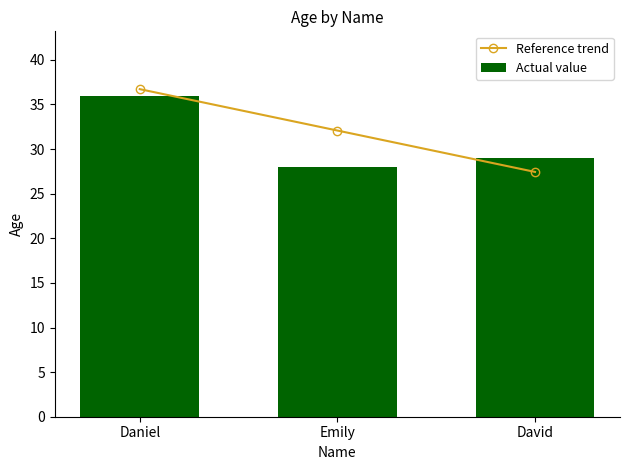

Reading left to right, extract all data points from this chart.

Reference trend: Daniel=36.7	Emily=32.1	David=27.4
Actual value: Daniel=36.0	Emily=28.0	David=29.0